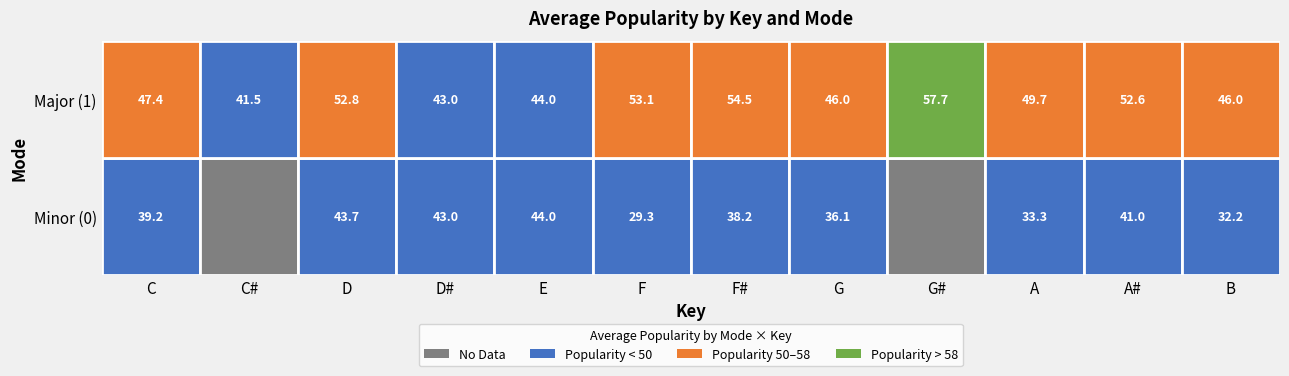

True or false: 0_F has a value of 0.0 at 1.

True